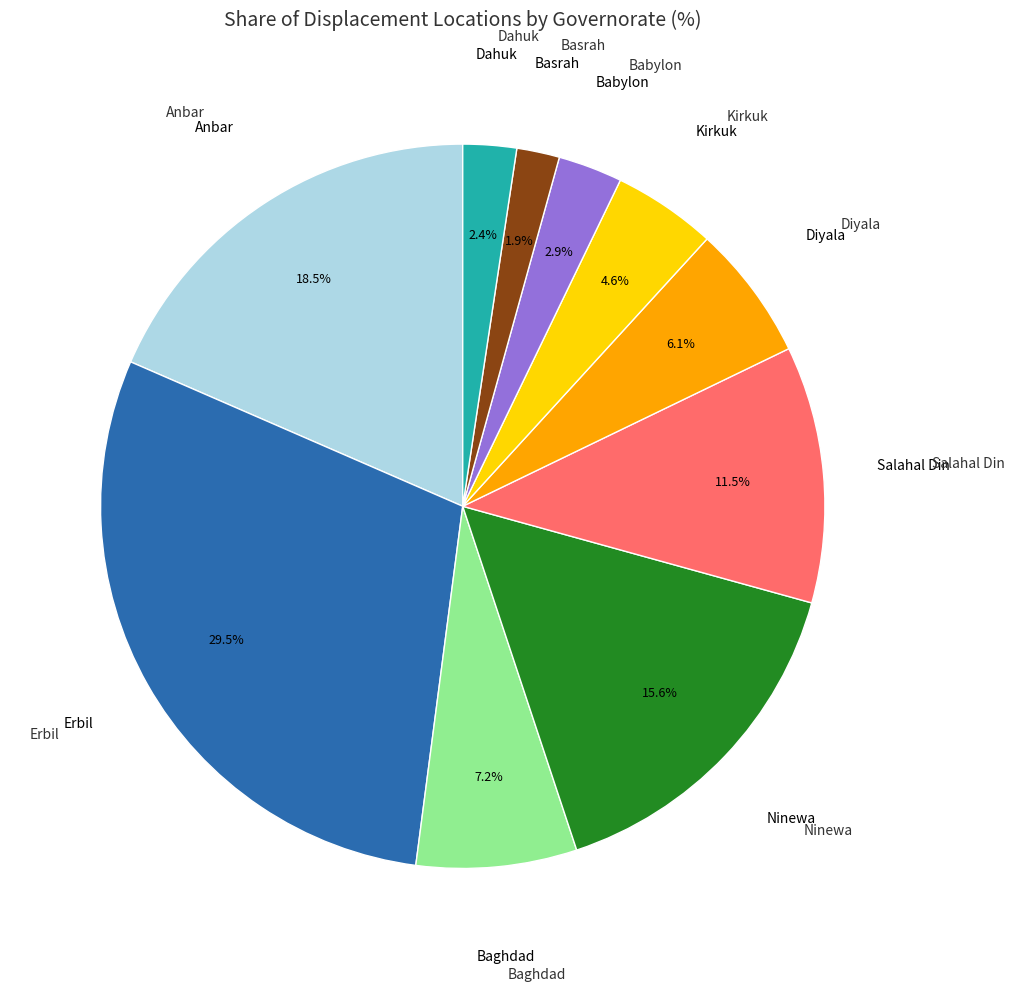

How many segments does this pie chart have?

10